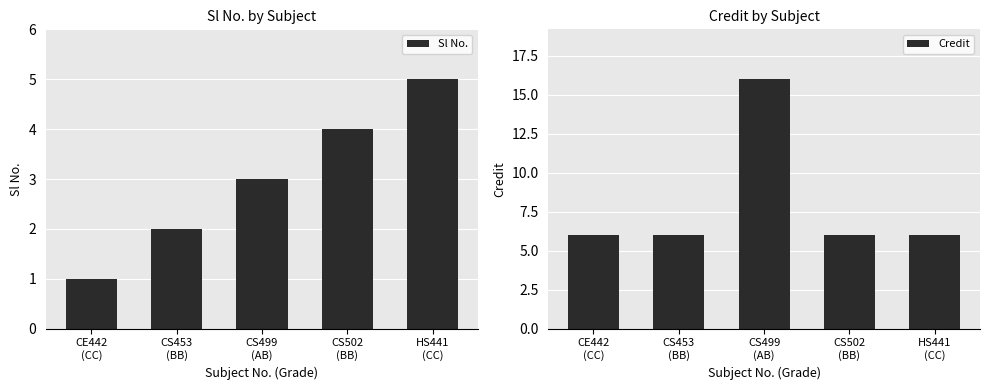

What is the difference between the highest and lowest values at HS441
(CC)?

1